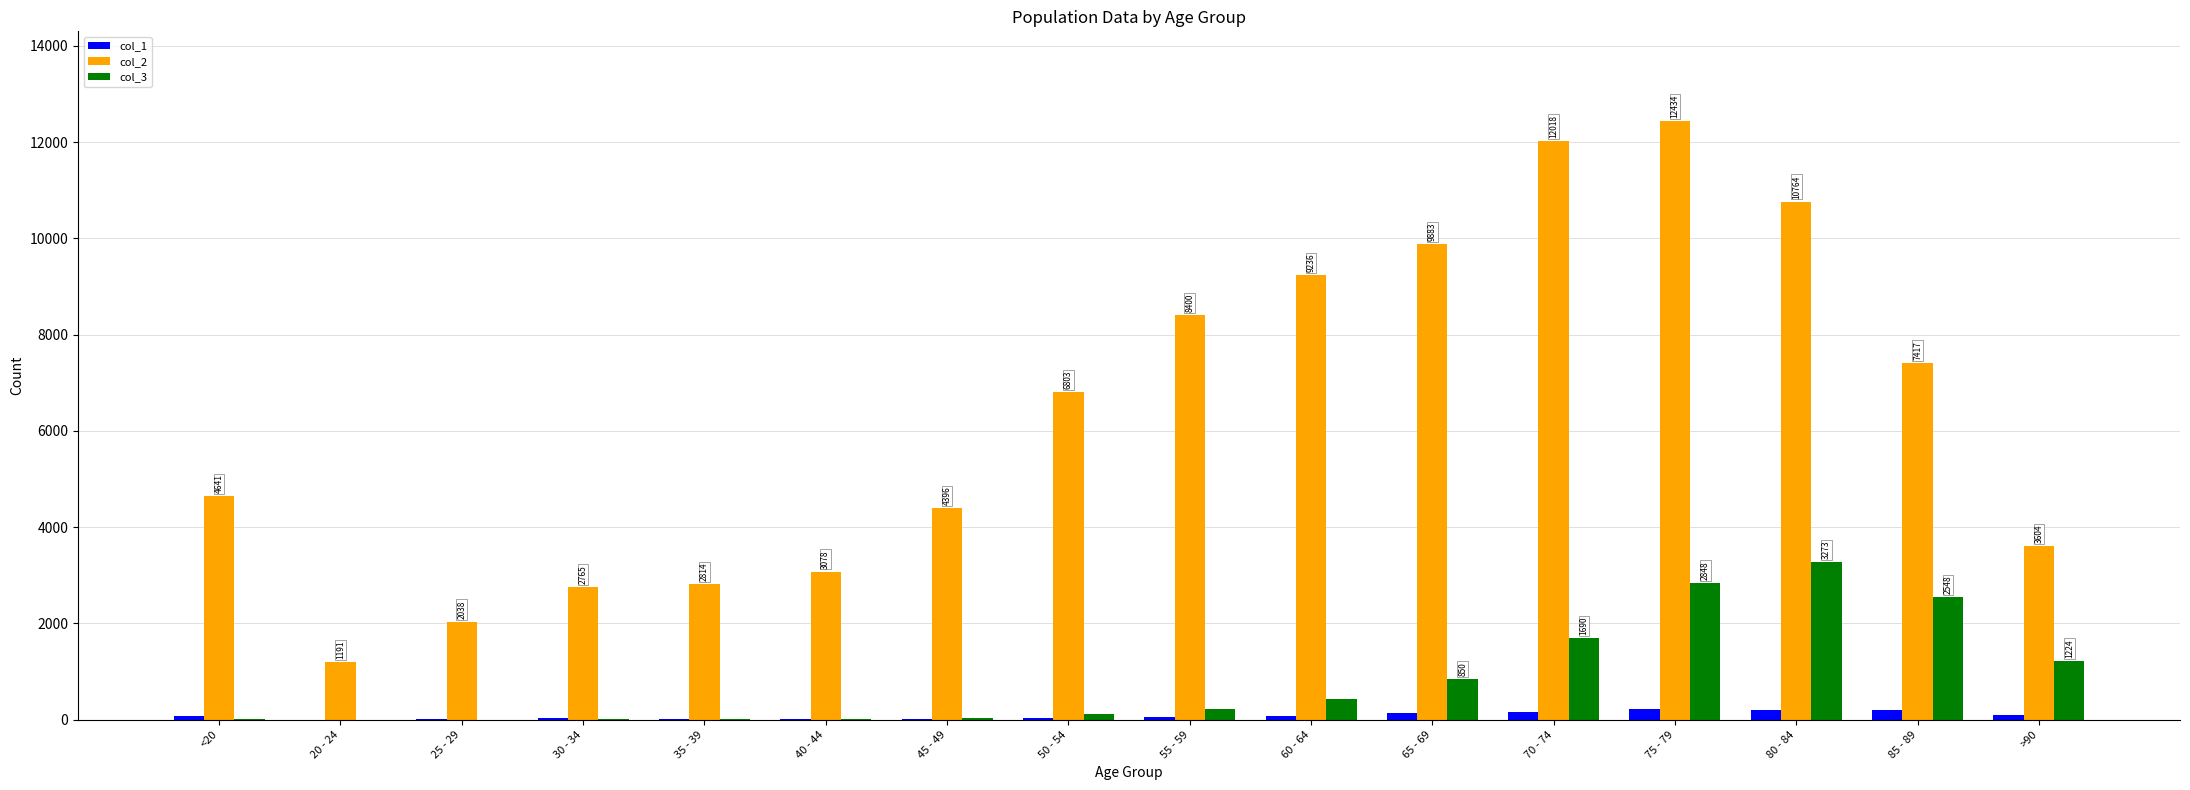

What is the maximum value shown in the chart?

12434